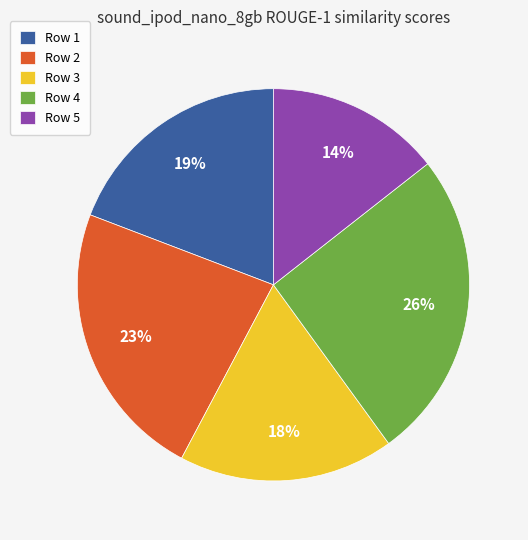

Is there any slice that represents more than half of the pie?

No